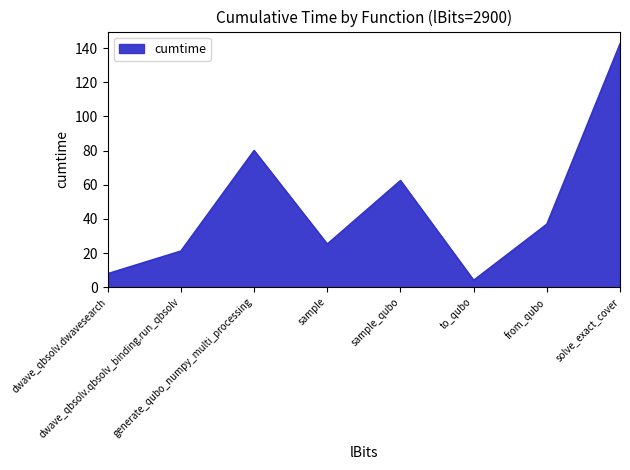

What is the minimum value shown in the chart?

4.1